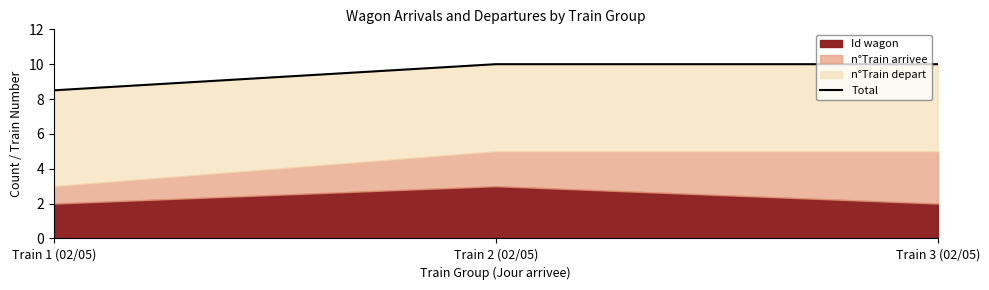

What is the label of the 1st point from the right?

Train 3 (02/05)